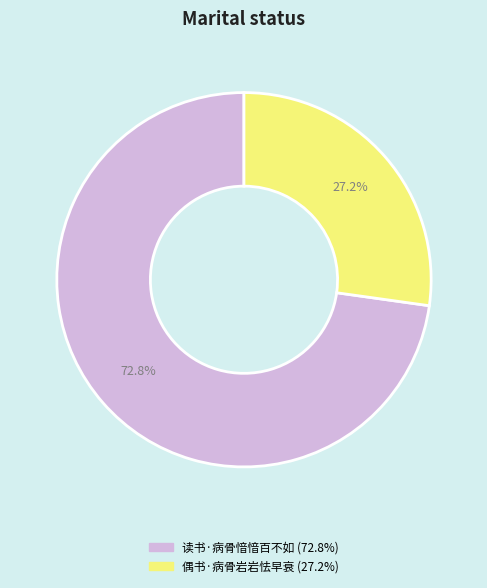

Which has a higher value, 读书·病骨愔愔百不如 or 偶书·病骨岩岩怯早衰?

读书·病骨愔愔百不如